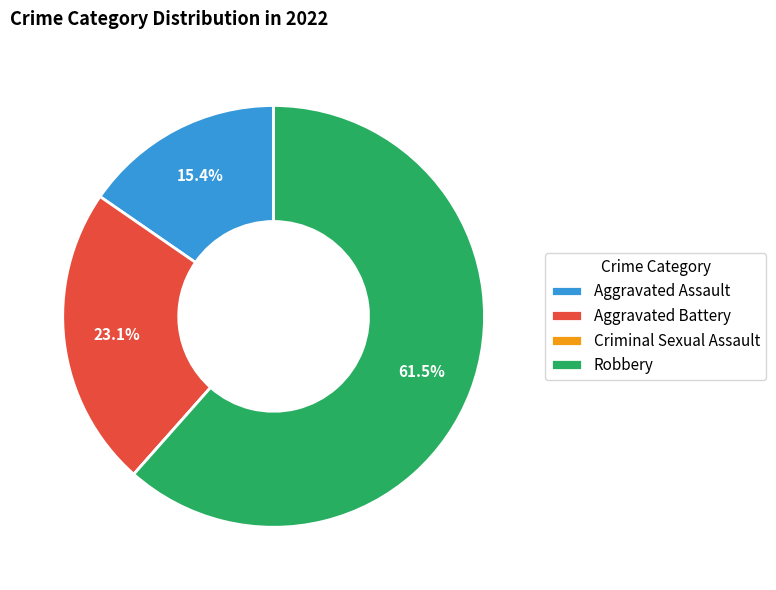

What is the total percentage of Robbery and Aggravated Assault?

76.9%